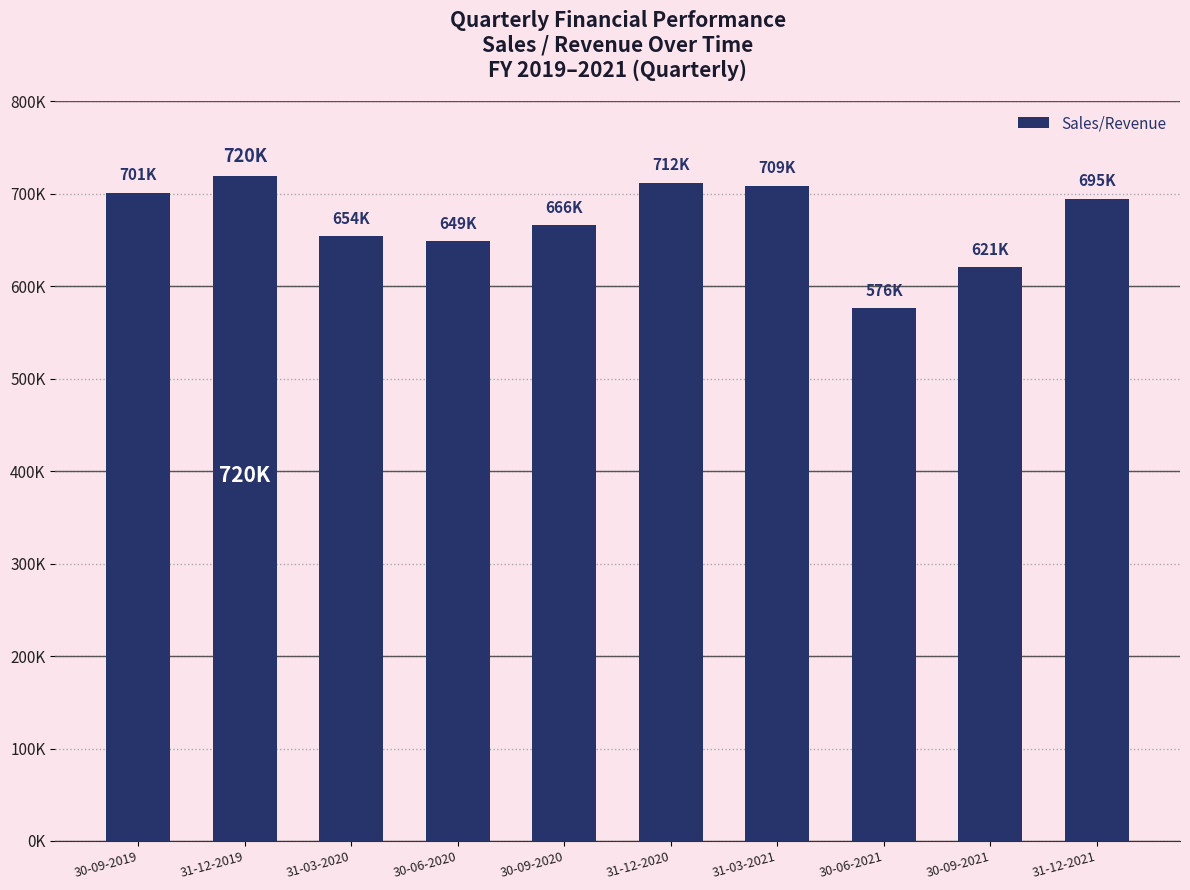

At which label does the data first exceed 694689?

30-09-2019